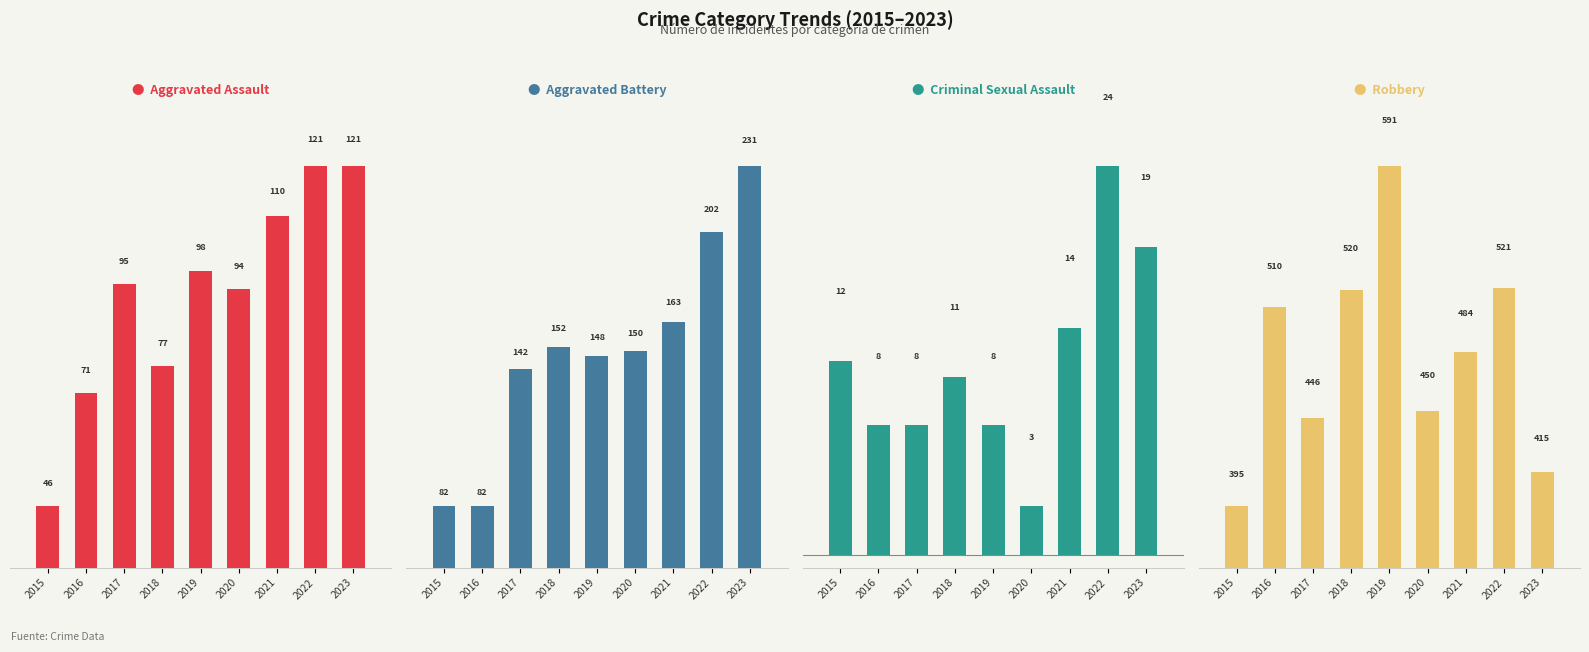

True or false: Aggravated Battery has a value of 150 at 2020.

True